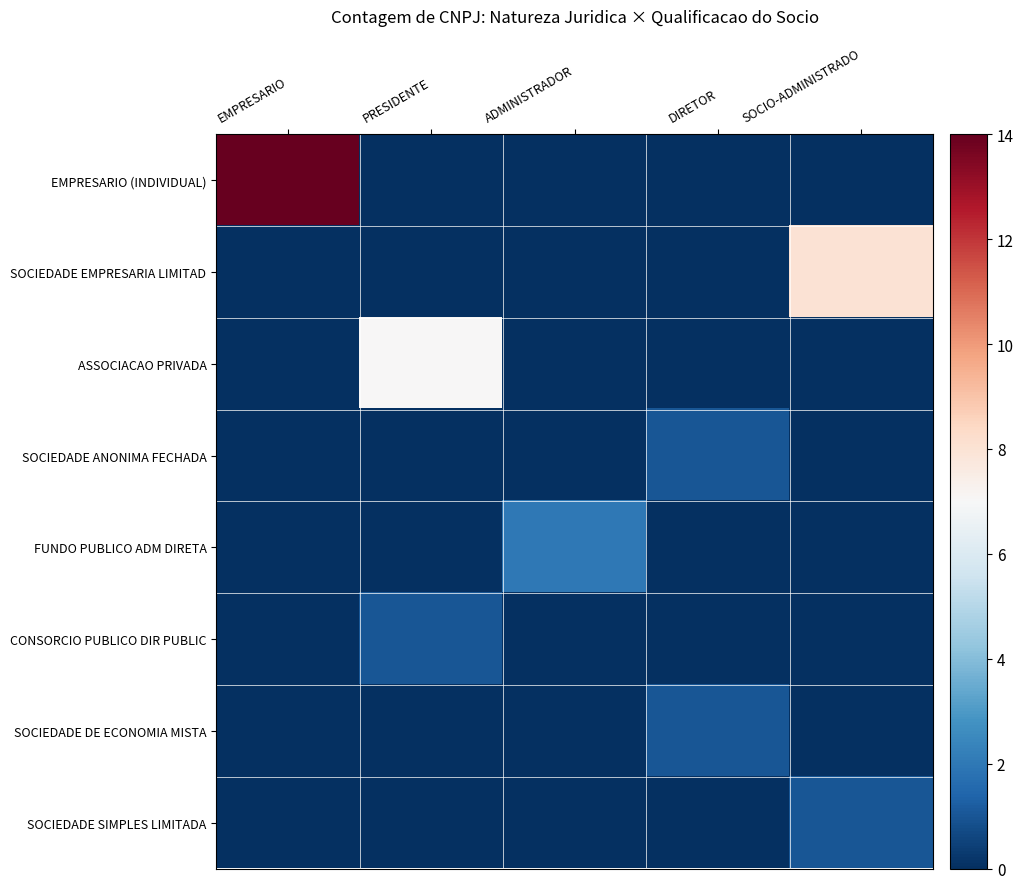

Reading left to right, list all the values displayed in this chart.

EMPRESARIO (INDIVIDUAL): EMPRESARIO=14	PRESIDENTE=0	ADMINISTRADOR=0	DIRETOR=0	SOCIO-ADMINISTRADO=0
SOCIEDADE EMPRESARIA LIMITAD: EMPRESARIO=0	PRESIDENTE=0	ADMINISTRADOR=0	DIRETOR=0	SOCIO-ADMINISTRADO=8
ASSOCIACAO PRIVADA: EMPRESARIO=0	PRESIDENTE=7	ADMINISTRADOR=0	DIRETOR=0	SOCIO-ADMINISTRADO=0
SOCIEDADE ANONIMA FECHADA: EMPRESARIO=0	PRESIDENTE=0	ADMINISTRADOR=0	DIRETOR=1	SOCIO-ADMINISTRADO=0
FUNDO PUBLICO ADM DIRETA: EMPRESARIO=0	PRESIDENTE=0	ADMINISTRADOR=2	DIRETOR=0	SOCIO-ADMINISTRADO=0
CONSORCIO PUBLICO DIR PUBLIC: EMPRESARIO=0	PRESIDENTE=1	ADMINISTRADOR=0	DIRETOR=0	SOCIO-ADMINISTRADO=0
SOCIEDADE DE ECONOMIA MISTA: EMPRESARIO=0	PRESIDENTE=0	ADMINISTRADOR=0	DIRETOR=1	SOCIO-ADMINISTRADO=0
SOCIEDADE SIMPLES LIMITADA: EMPRESARIO=0	PRESIDENTE=0	ADMINISTRADOR=0	DIRETOR=0	SOCIO-ADMINISTRADO=1